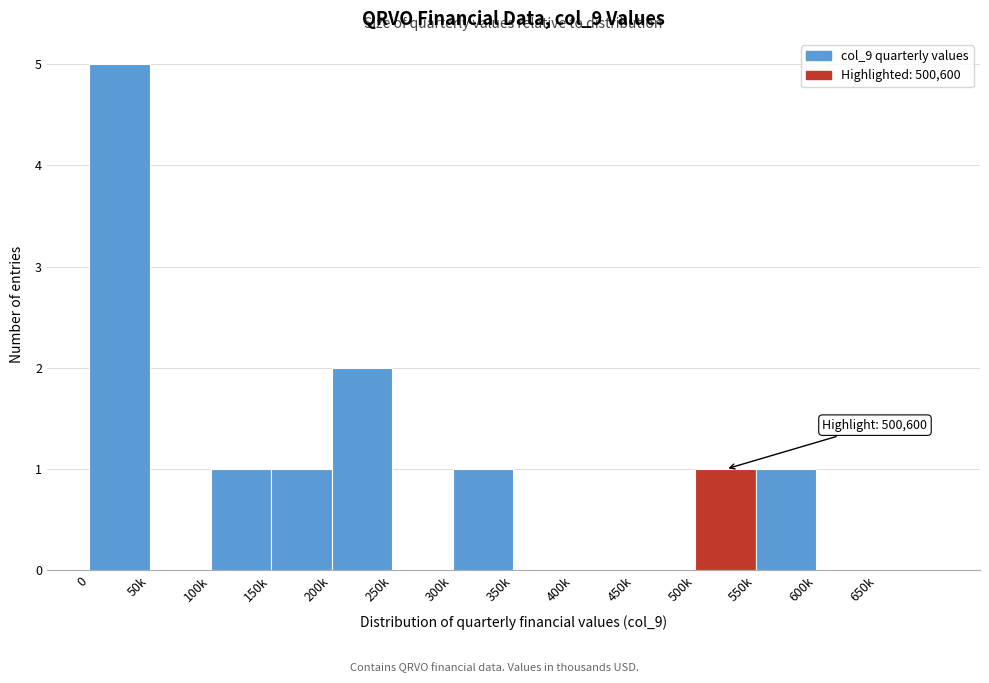

Reading left to right, transcribe all the data shown in this chart.

0=5	50k=0	100k=1	150k=1	200k=2	250k=0	300k=1	350k=0	400k=0	450k=0	500k=1	550k=1	600k=0	650k=0